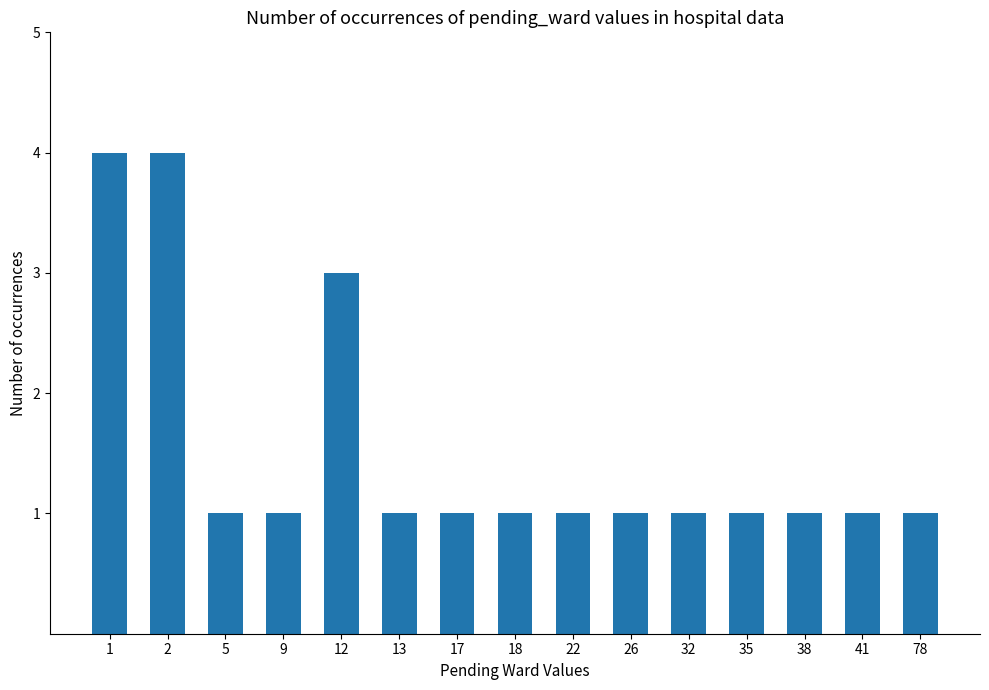

Is it true that the value at 18 is 1?

True